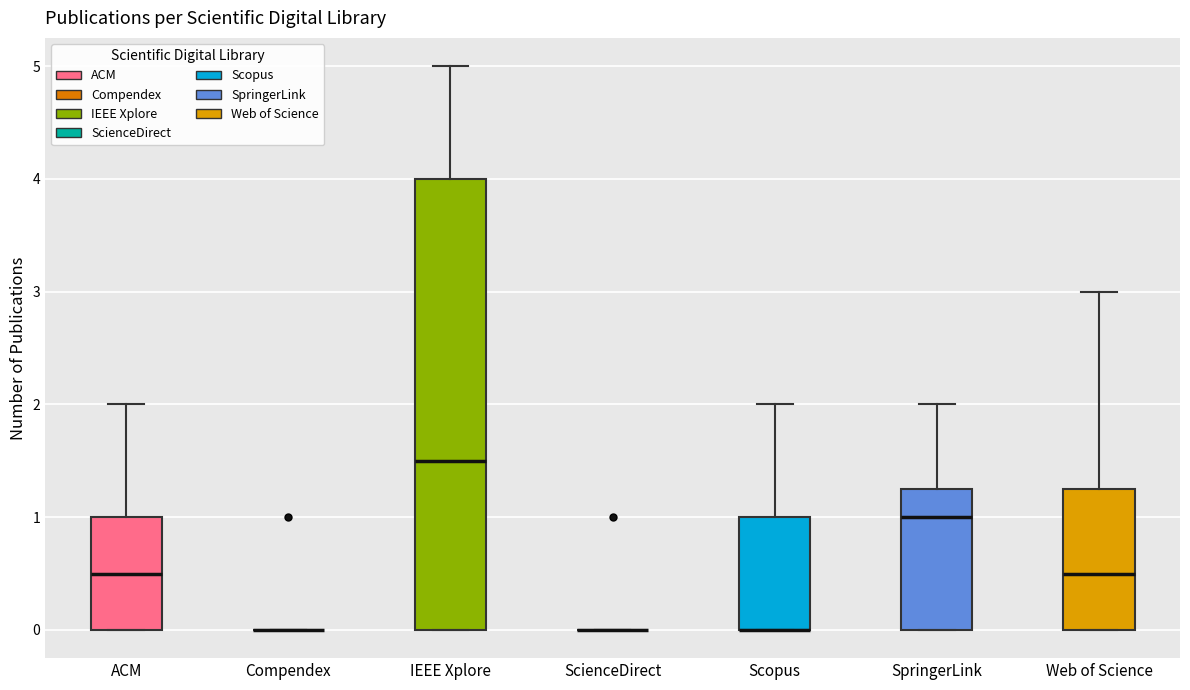

Which box is the tallest, from its lower edge to its upper edge?

IEEE Xplore